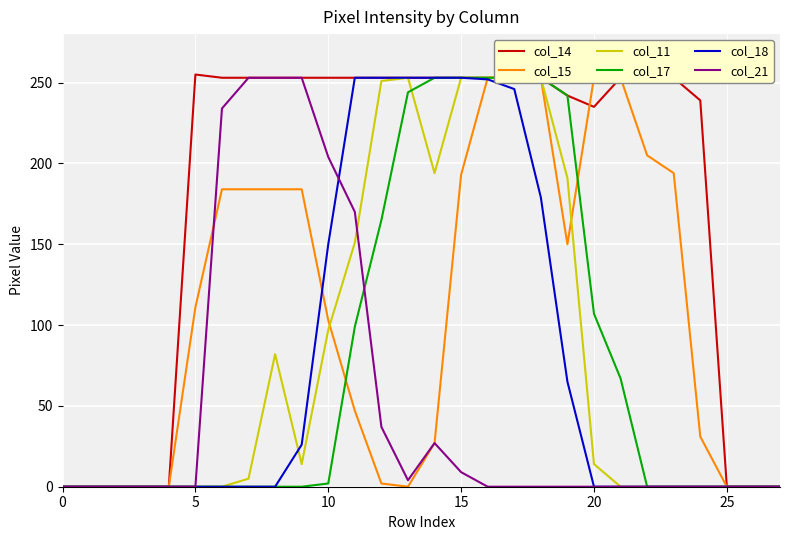

What is the label of the 16th point from the left?

15